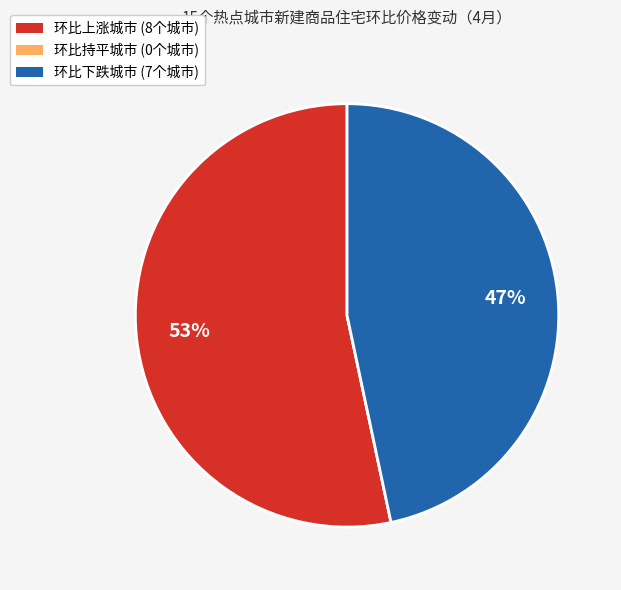

The 环比下跌城市 (7个城市) slice represents 41% of the pie. True or false?

False